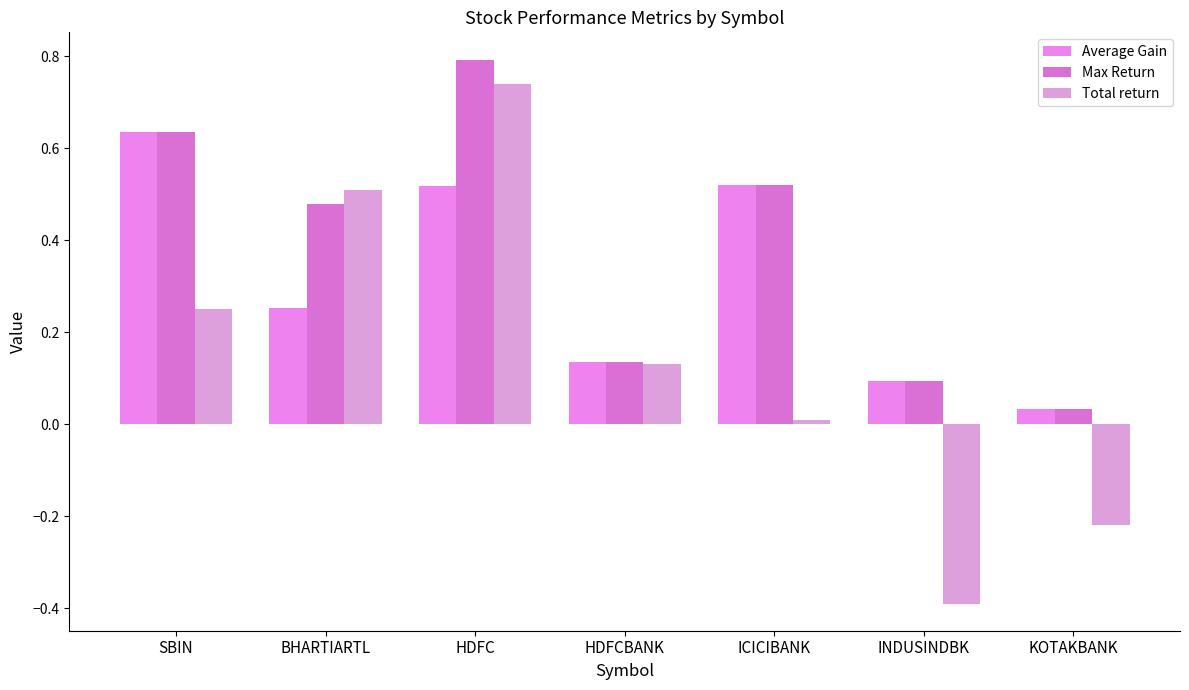

Is it true that Average Gain equals 0.6 at SBIN?

True